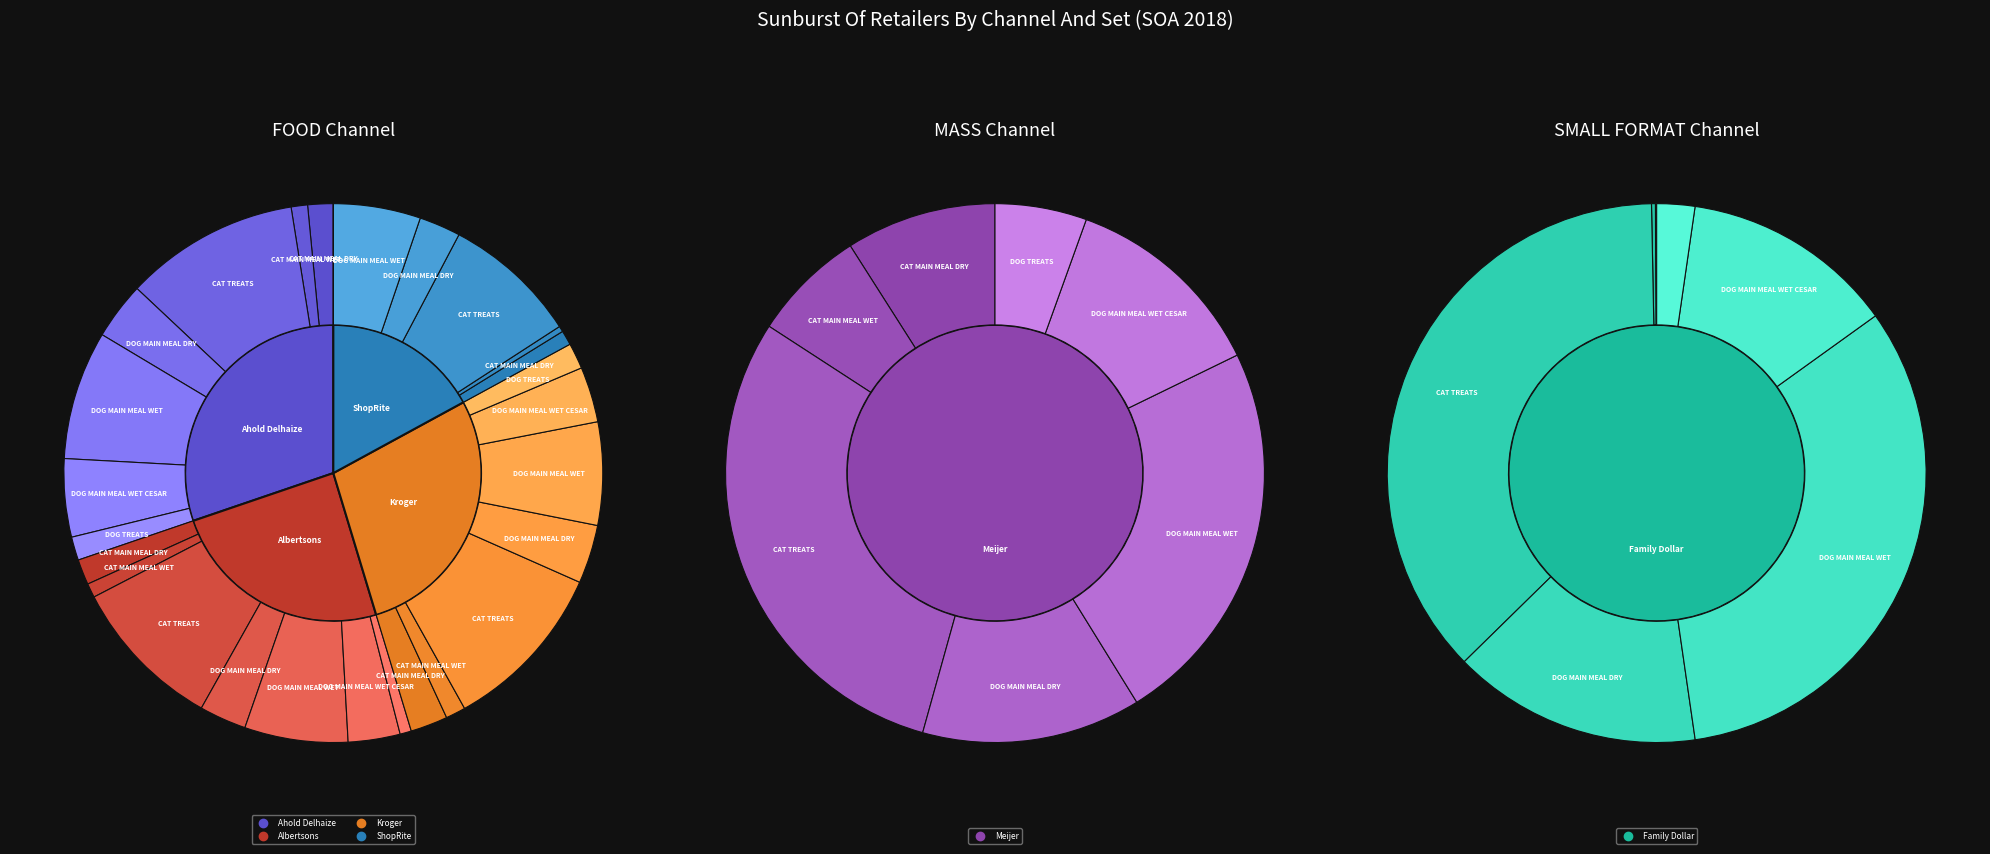

Count the number of slices in the pie.

7